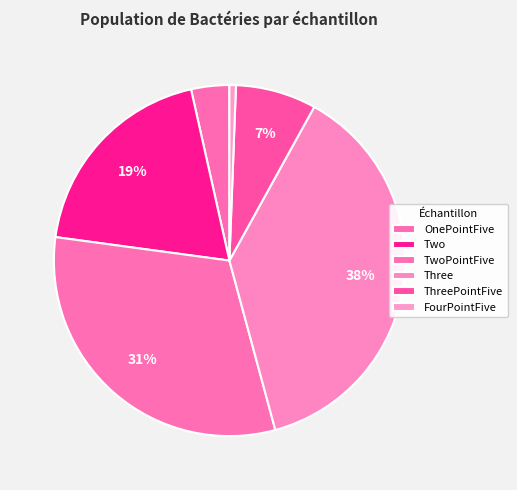

The ThreePointFive slice represents 2% of the pie. True or false?

False